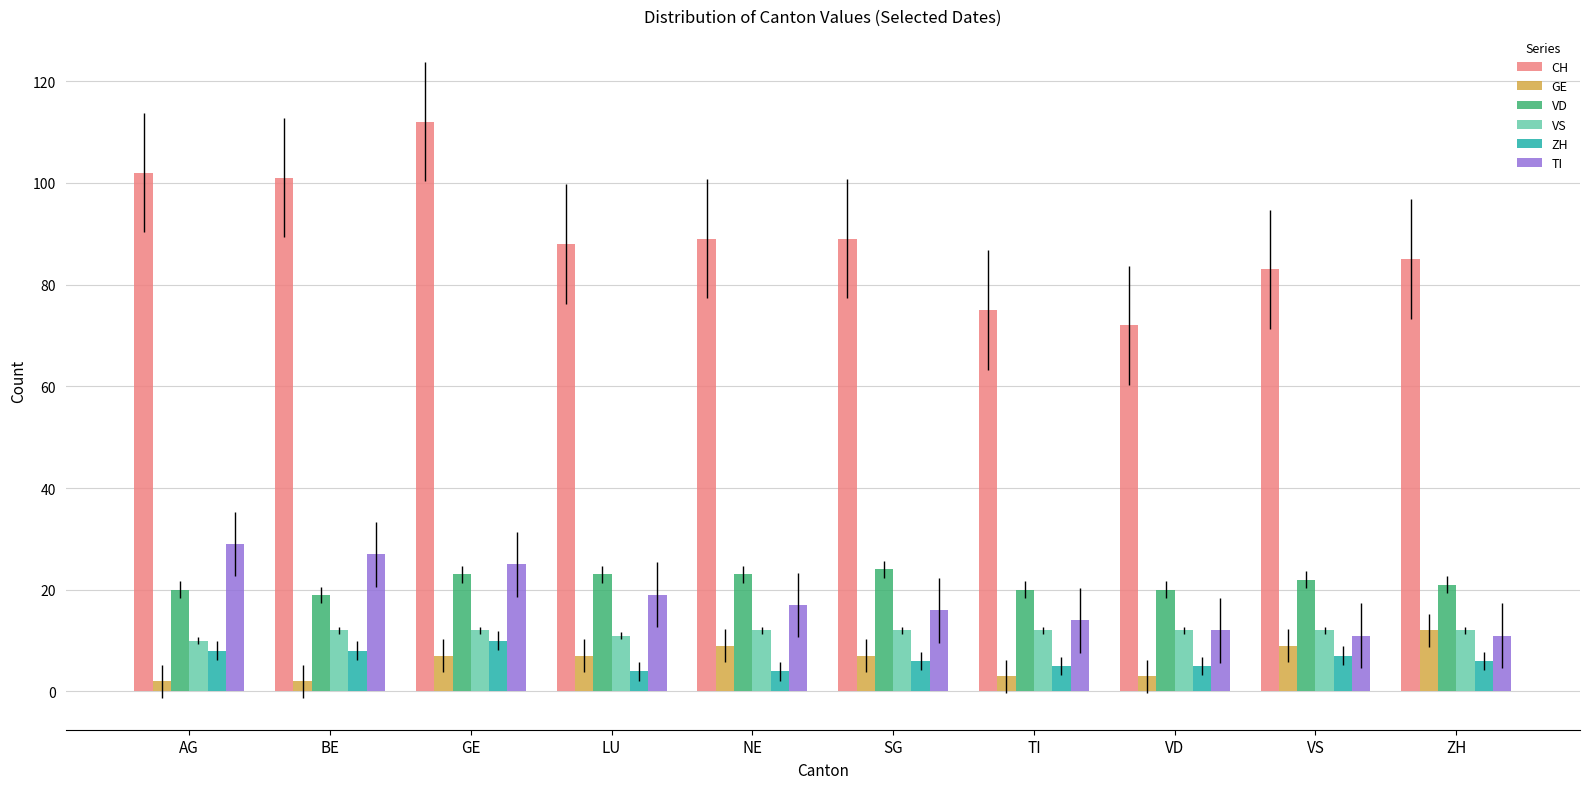

At which label does CH first exceed 89?

AG